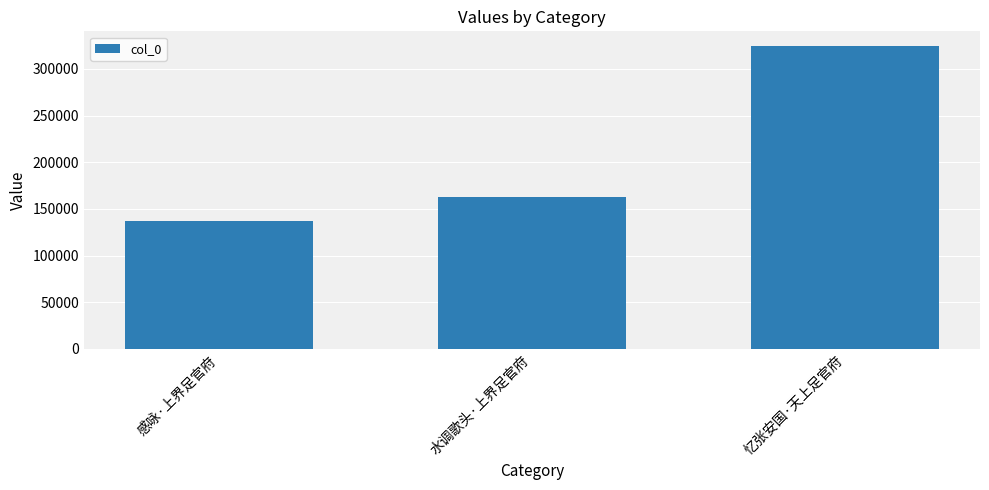

List the labels in order of value, smallest first.

感咏·上界足官府, 水调歌头·上界足官府, 忆张安国·天上足官府